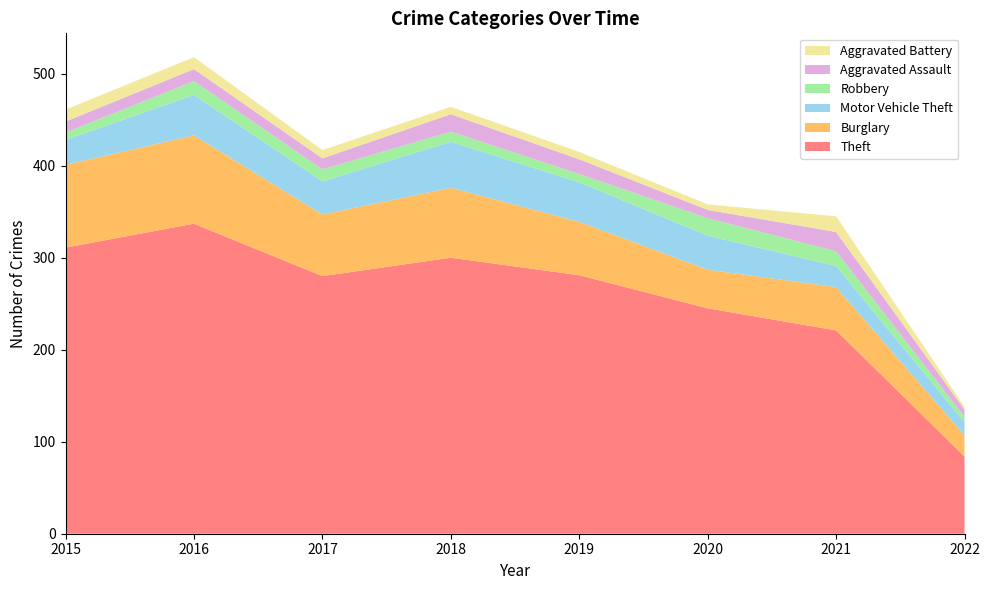

Reading left to right, list all the values displayed in this chart.

Theft: 2015=311	2016=337	2017=280	2018=300	2019=281	2020=245	2021=221	2022=84
Burglary: 2015=90	2016=96	2017=67	2018=76	2019=58	2020=42	2021=47	2022=23
Motor Vehicle Theft: 2015=27	2016=44	2017=36	2018=50	2019=43	2020=37	2021=23	2022=14
Robbery: 2015=8	2016=15	2017=13	2018=11	2019=9	2020=19	2021=16	2022=6
Aggravated Assault: 2015=12	2016=13	2017=12	2018=19	2019=16	2020=9	2021=21	2022=8
Aggravated Battery: 2015=13	2016=13	2017=9	2018=8	2019=8	2020=6	2021=17	2022=3